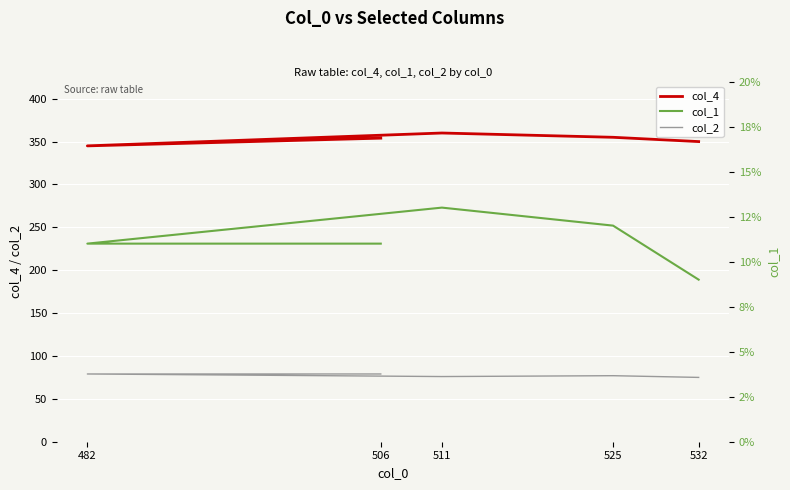

What is the sum of all col_4 values?

1764.0